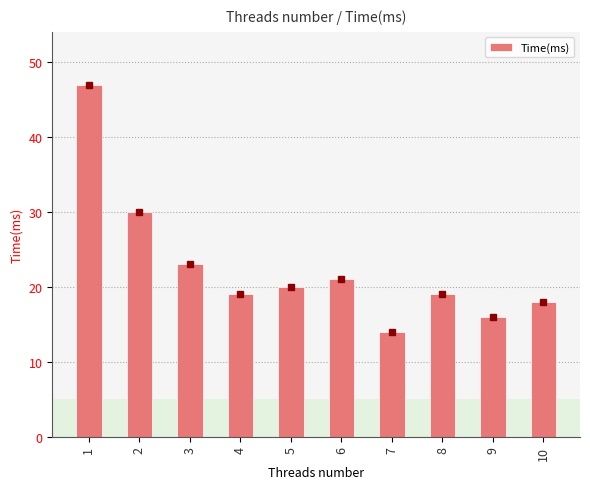

What is the average value?

23